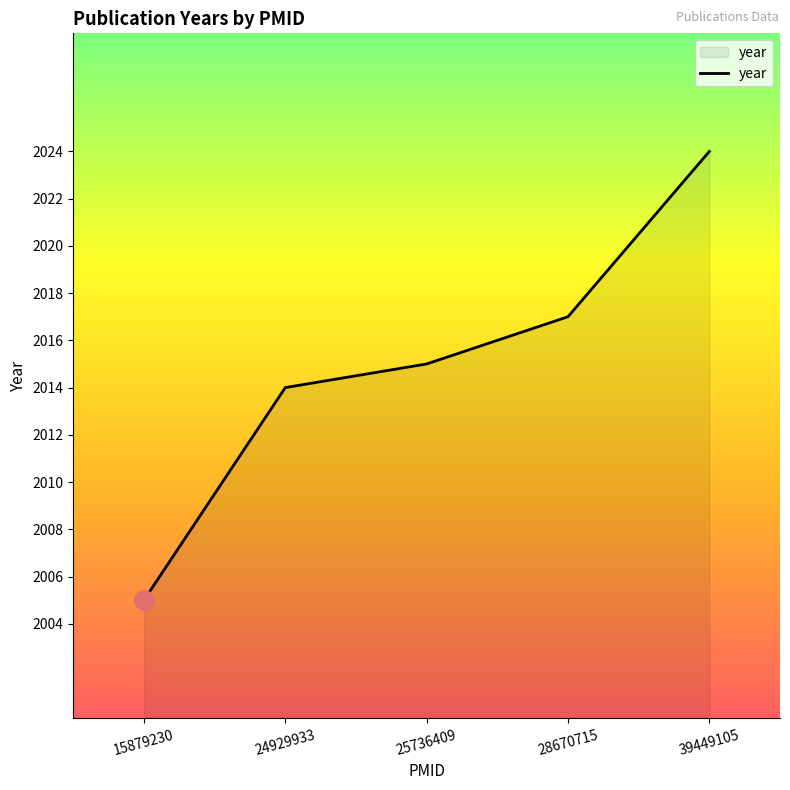

Read the value at 39449105.

2024